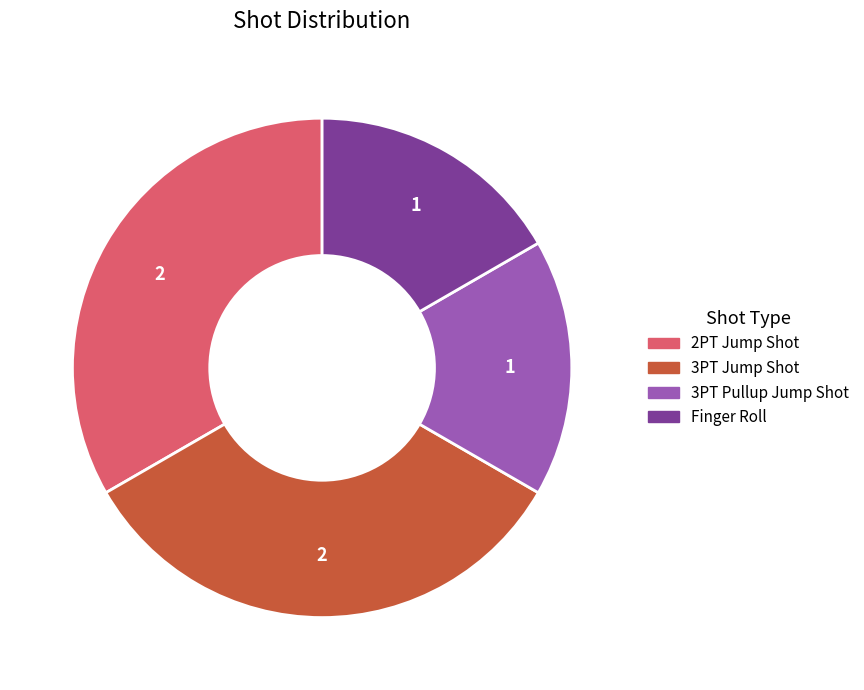

Approximately how many times larger is the value at 2PT Jump Shot compared to 3PT Pullup Jump Shot?

2.0